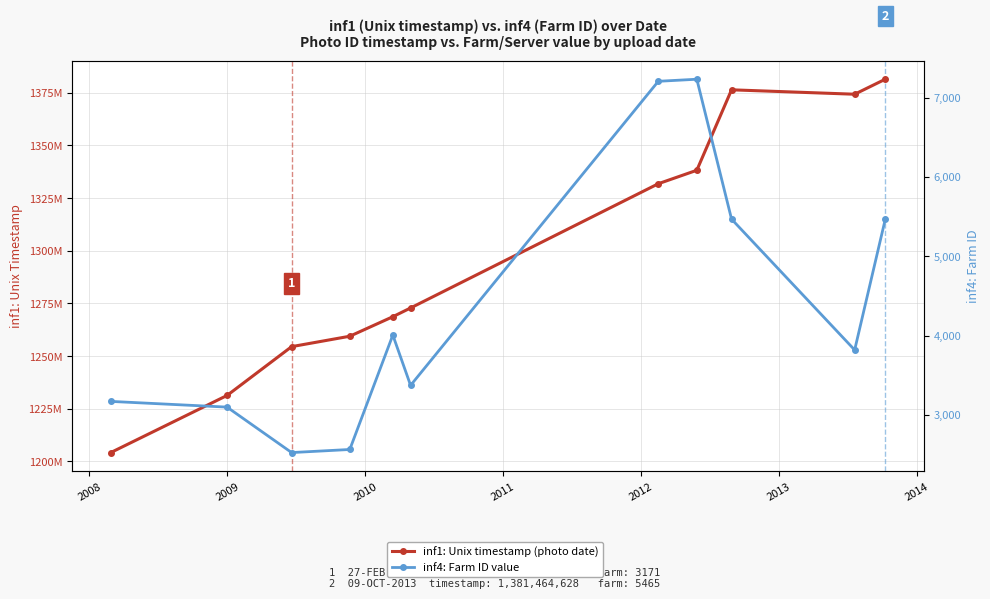

What is the maximum value for inf4: Farm ID value?

7231